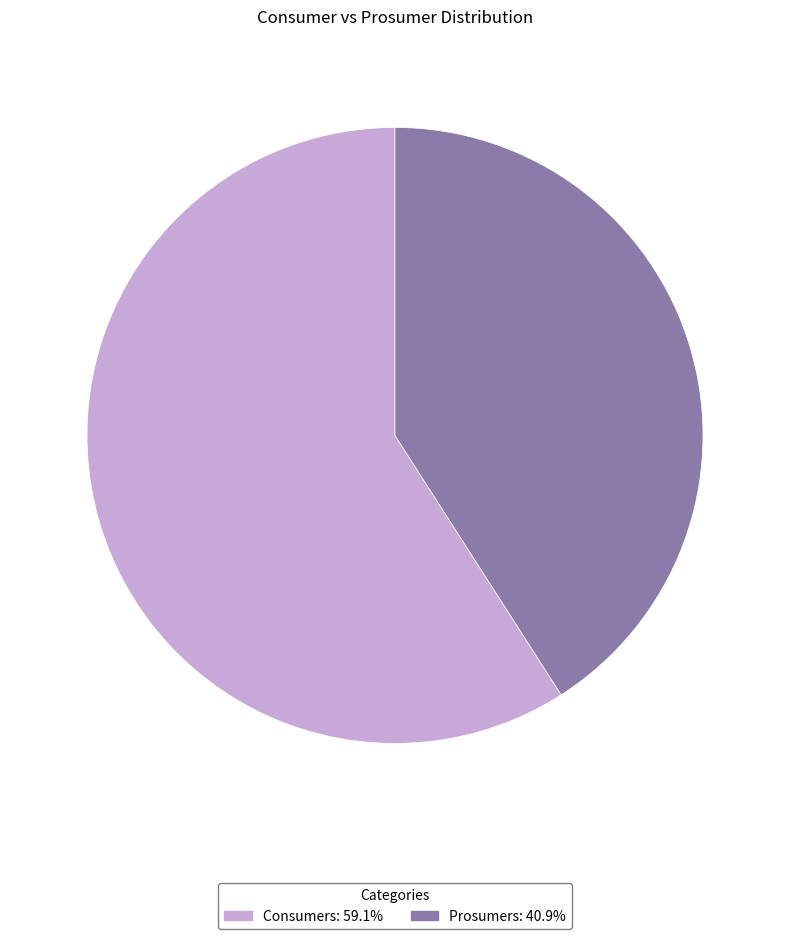

Do Consumers and Prosumers together represent more than half of the pie?

Yes